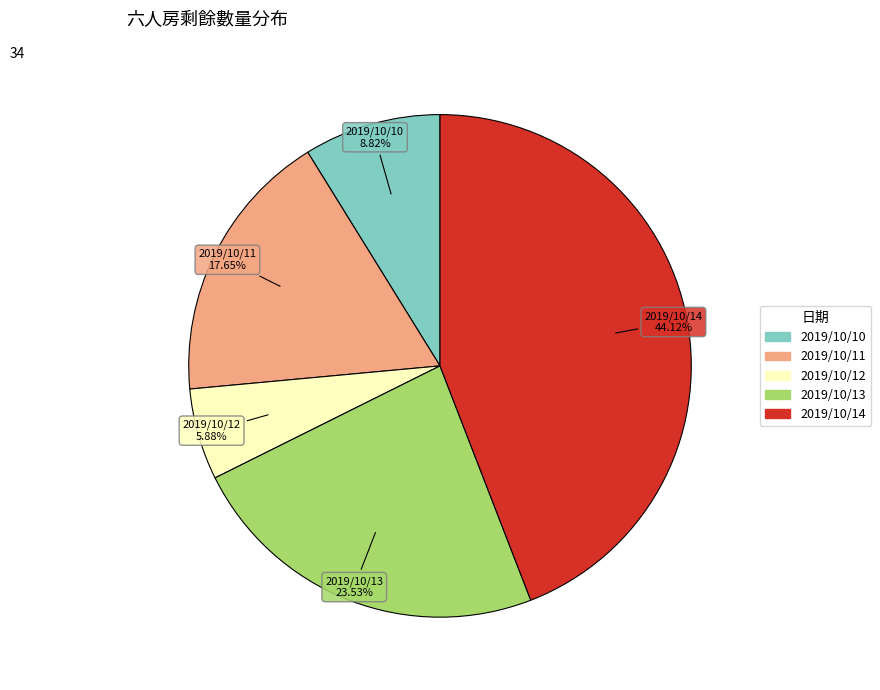

To the nearest percent, what is the difference between the 2019/10/11 and 2019/10/10 slice percentages?

9%